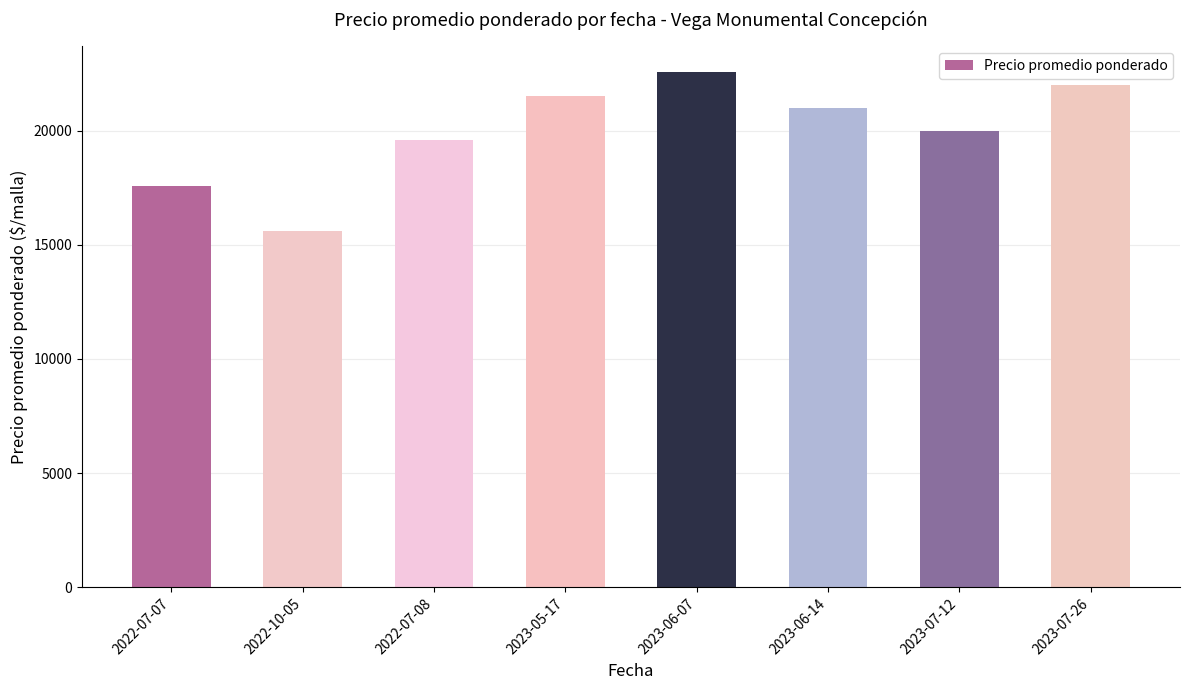

Rank the categories by value from highest to lowest.

2023-06-07, 2023-07-26, 2023-05-17, 2023-06-14, 2023-07-12, 2022-07-08, 2022-07-07, 2022-10-05